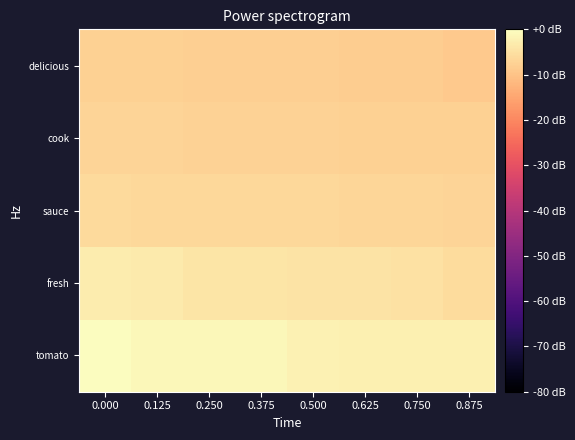

At 0.625, list the series in order from largest to smallest.

tomato, fresh, sauce, cook, delicious